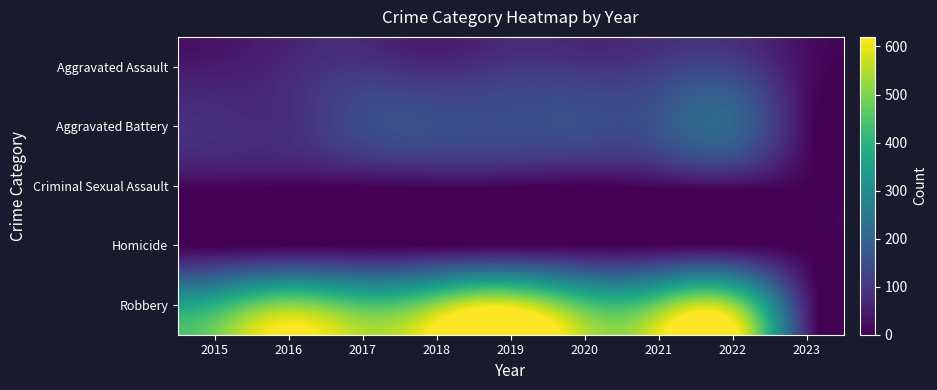

What is the total value across all series at 2015?

535